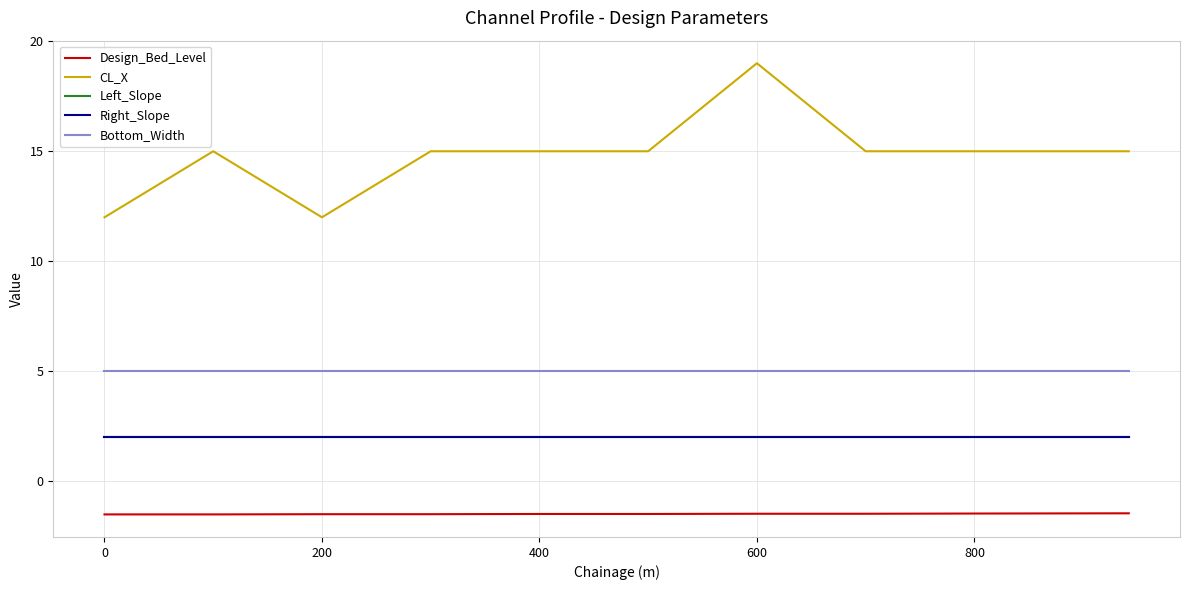

What is the lowest value of the Right_Slope series?

2.0